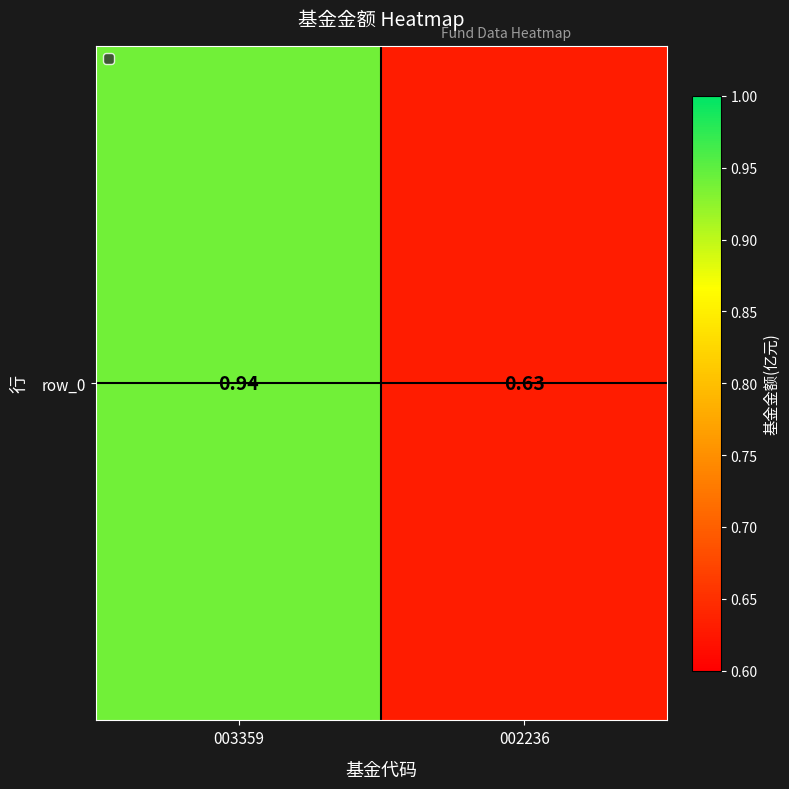

Is it true that the value at 003359 is 1.6?

False